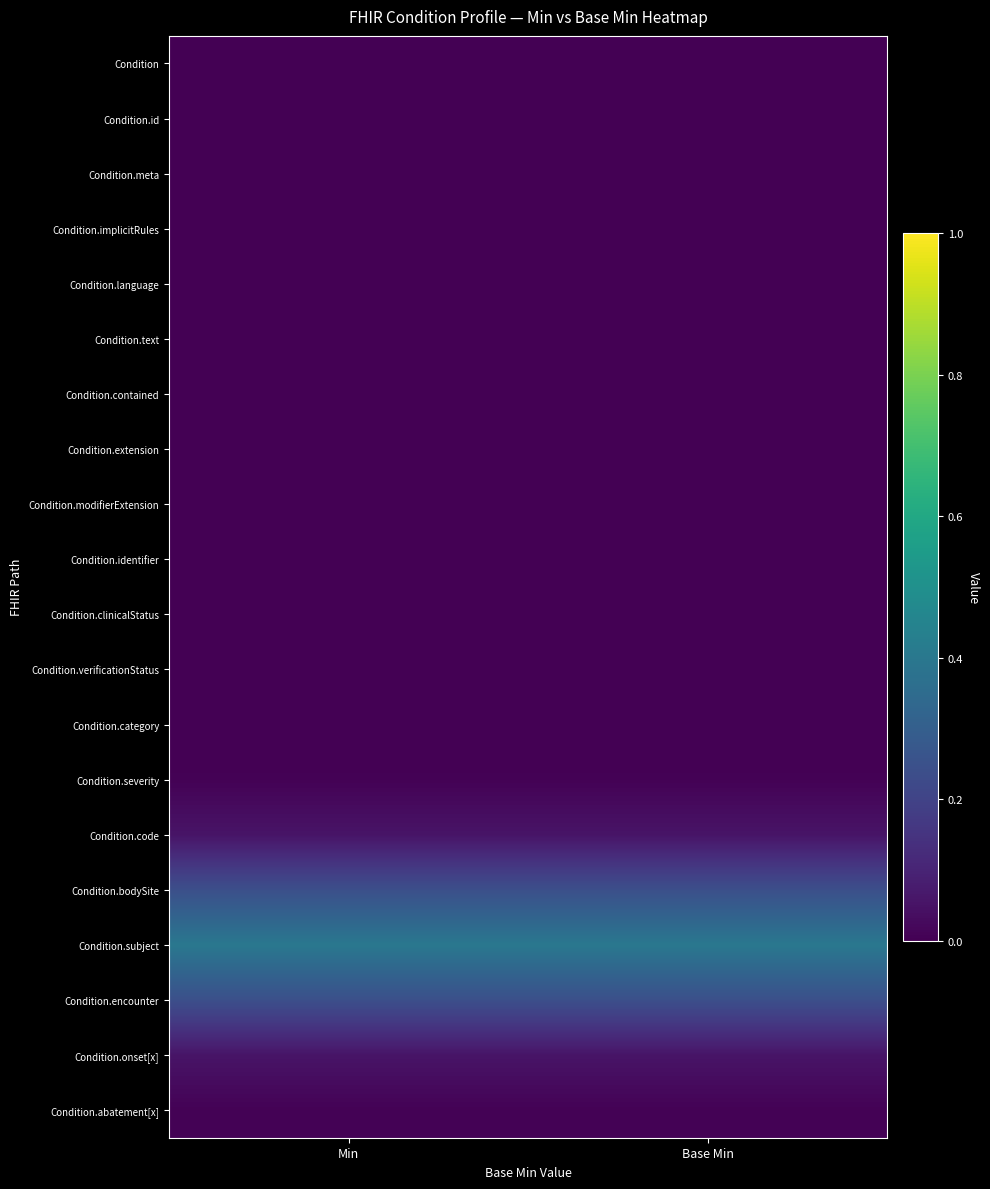

At which category is the sum across all series the highest?

Min